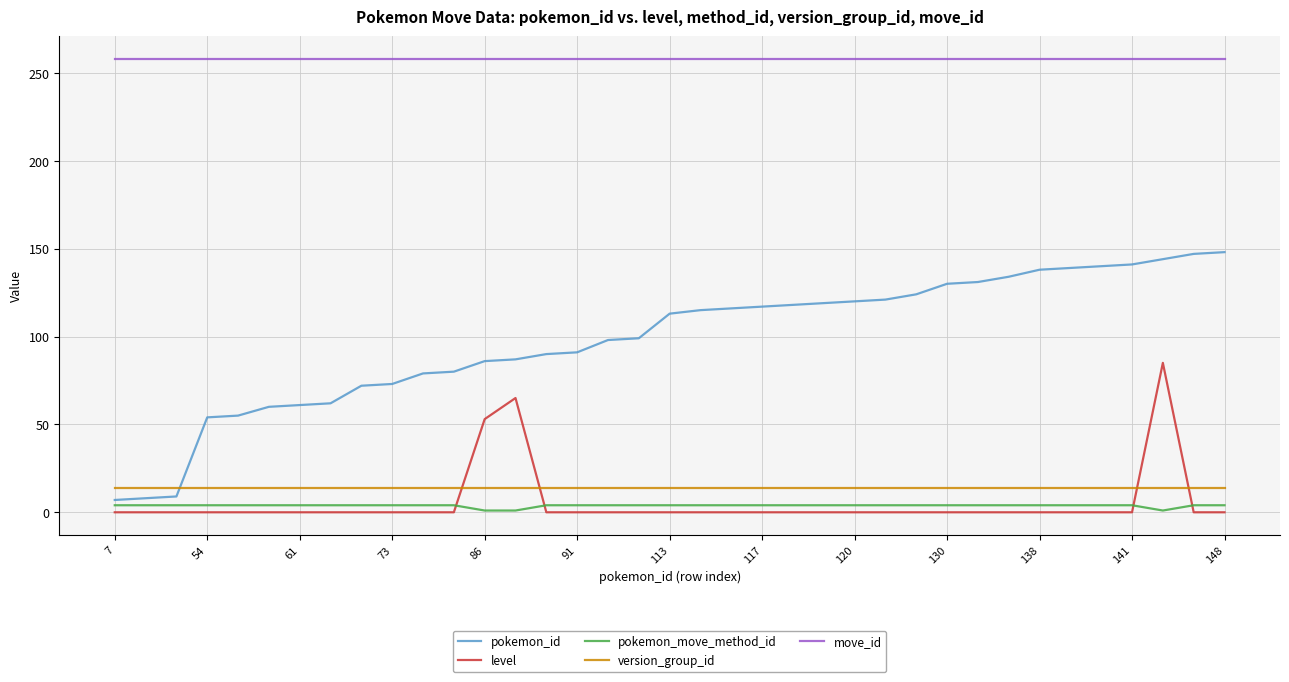

What is the difference between the maximum and minimum values in the level series?

85